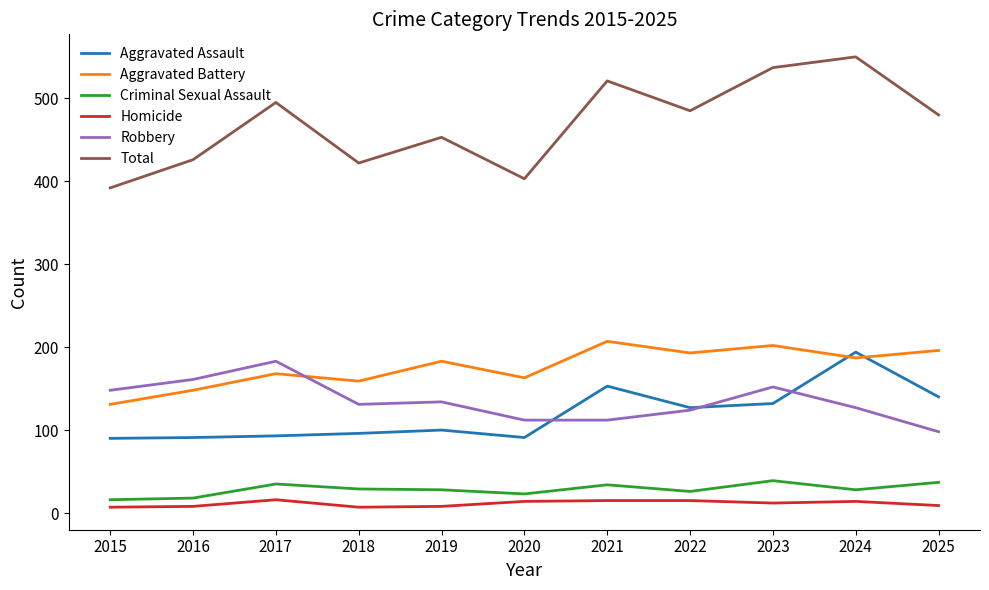

What is the sum of all Aggravated Battery values?

1937